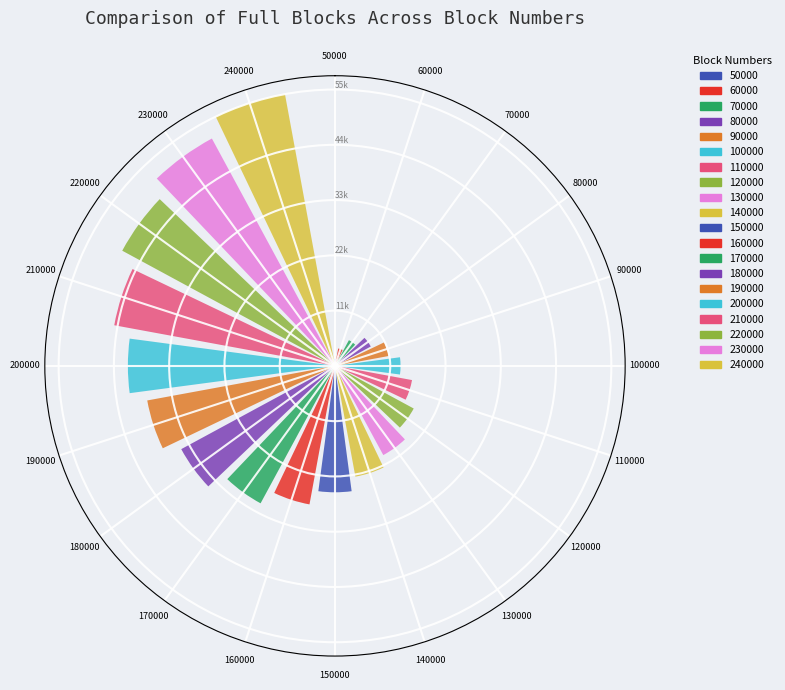

Are the bars horizontal?

No